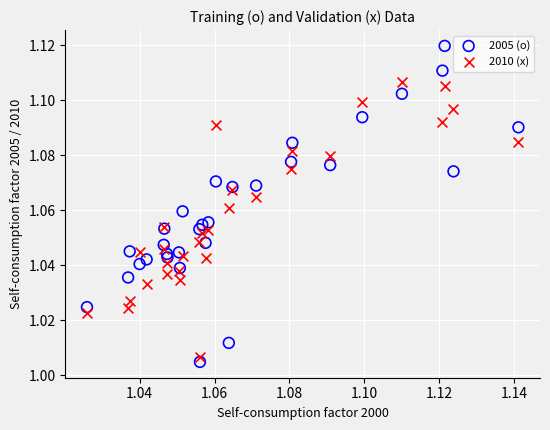

Which series has the largest Y range (max minus min)?

2005 (o)